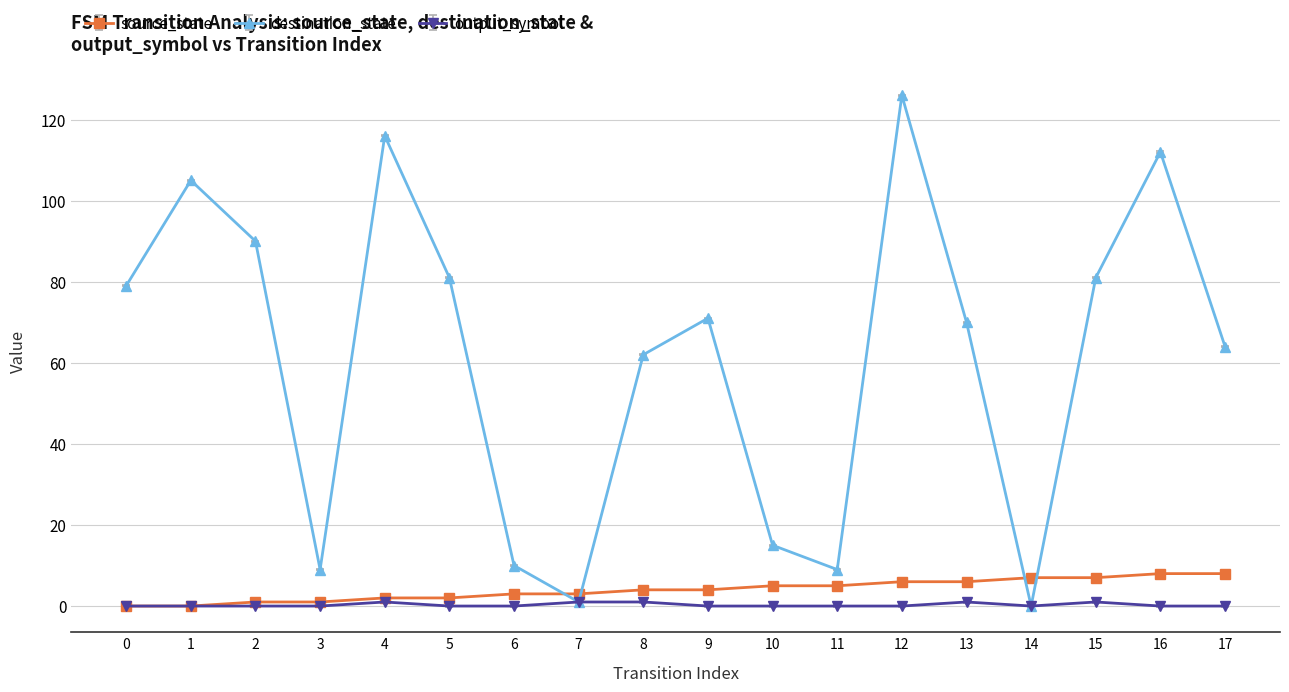

Reading right to left, transcribe all the data shown in this chart.

source_state: 8	8	7	7	6	6	5	5	4	4	3	3	2	2	1	1	0	0
destination_state: 64	112	81	0	70	126	9	15	71	62	1	10	81	116	9	90	105	79
output_symbol: 0	0	1	0	1	0	0	0	0	1	1	0	0	1	0	0	0	0